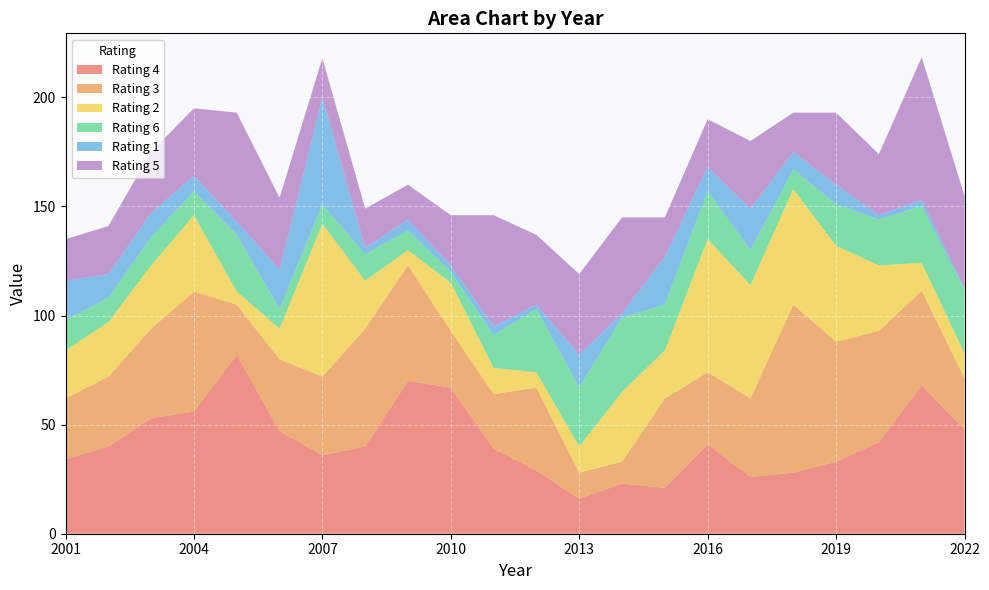

Reading right to left, what are all the values shown in this chart?

4: 47.7	68.1	42.0	33.0	28.0	26.0	41.0	21.0	23.0	16.0	29.0	39.0	67.0	70.0	40.0	36.0	47.0	82.0	56.0	53.0	40.0	34.0
3: 23.6	43.3	51.0	55.0	77.0	36.0	33.0	41.0	10.0	12.0	38.0	25.0	26.0	53.0	54.0	36.0	33.0	23.0	55.0	41.0	32.0	28.0
2: 11.5	12.7	30.0	44.0	53.0	52.0	61.0	22.0	32.0	12.0	7.0	12.0	22.0	7.0	22.0	70.0	14.0	6.0	35.0	29.0	25.0	22.0
6: 29.1	26.1	21.0	19.0	9.0	16.0	22.0	21.0	34.0	27.0	29.0	15.0	5.0	9.0	12.0	9.0	9.0	26.0	11.0	13.0	11.0	14.0
1: 0.7	2.8	2.0	9.0	8.0	19.0	11.0	22.0	2.0	15.0	2.0	4.0	3.0	5.0	3.0	49.0	18.0	6.0	7.0	11.0	11.0	18.0
5: 42.3	65.4	28.0	33.0	18.0	31.0	22.0	18.0	44.0	37.0	32.0	51.0	23.0	16.0	18.0	18.0	33.0	50.0	31.0	28.0	22.0	19.0